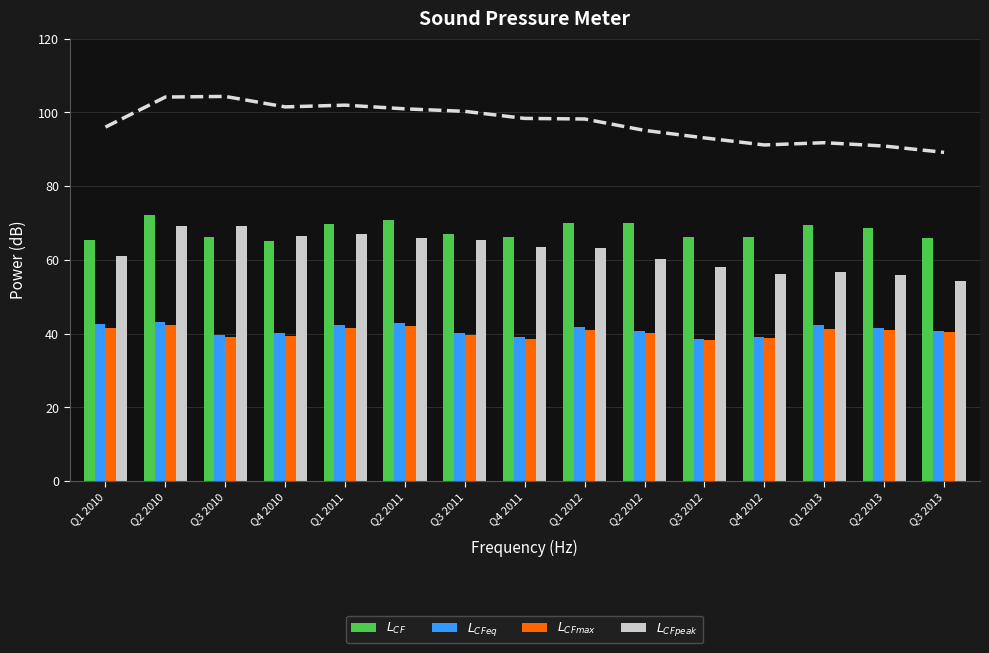

Reading left to right, transcribe all the data shown in this chart.

$L_{CF}$: Q1 2010=65.4	Q2 2010=72.2	Q3 2010=66.3	Q4 2010=65.0	Q1 2011=69.7	Q2 2011=70.8	Q3 2011=67.1	Q4 2011=66.1	Q1 2012=70.0	Q2 2012=69.9	Q3 2012=66.3	Q4 2012=66.3	Q1 2013=69.3	Q2 2013=68.6	Q3 2013=65.8
$L_{CFeq}$: Q1 2010=42.6	Q2 2010=43.2	Q3 2010=39.7	Q4 2010=40.1	Q1 2011=42.4	Q2 2011=42.8	Q3 2011=40.1	Q4 2011=39.2	Q1 2012=41.7	Q2 2012=40.6	Q3 2012=38.6	Q4 2012=39.2	Q1 2013=42.3	Q2 2013=41.4	Q3 2013=40.7
$L_{CFmax}$: Q1 2010=41.6	Q2 2010=42.3	Q3 2010=39.0	Q4 2010=39.4	Q1 2011=41.6	Q2 2011=42.0	Q3 2011=39.6	Q4 2011=38.6	Q1 2012=41.0	Q2 2012=40.0	Q3 2012=38.1	Q4 2012=38.7	Q1 2013=41.4	Q2 2013=41.1	Q3 2013=40.4
$L_{CFpeak}$: Q1 2010=61.0	Q2 2010=69.1	Q3 2010=69.3	Q4 2010=66.5	Q1 2011=66.9	Q2 2011=65.9	Q3 2011=65.3	Q4 2011=63.3	Q1 2012=63.2	Q2 2012=60.1	Q3 2012=58.1	Q4 2012=56.1	Q1 2013=56.8	Q2 2013=55.9	Q3 2013=54.1